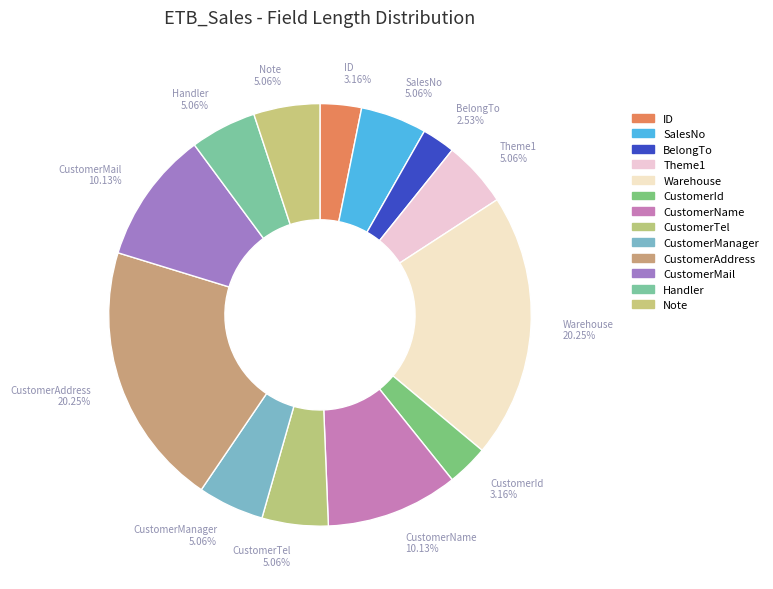

The CustomerName slice represents 3% of the pie. True or false?

False